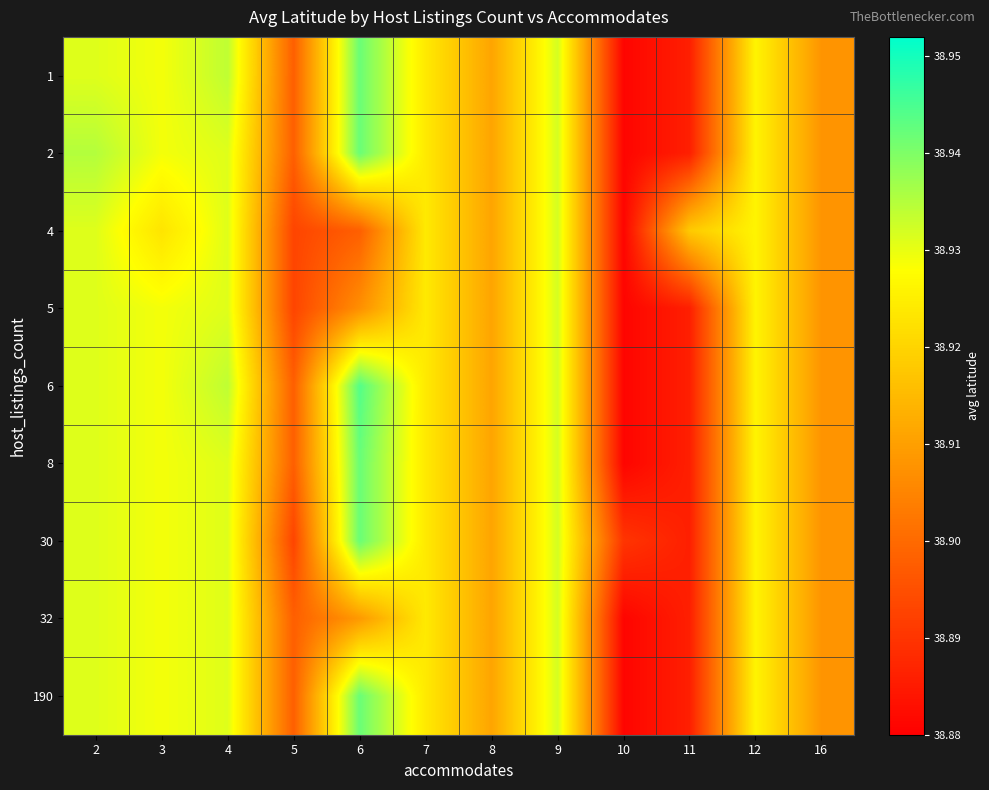

At how many categories does at least one series exceed 38?

12